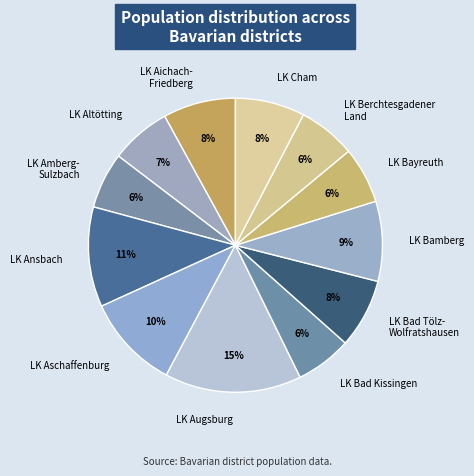

Is it true that LK Bad Kissingen is 1% of the pie?

False